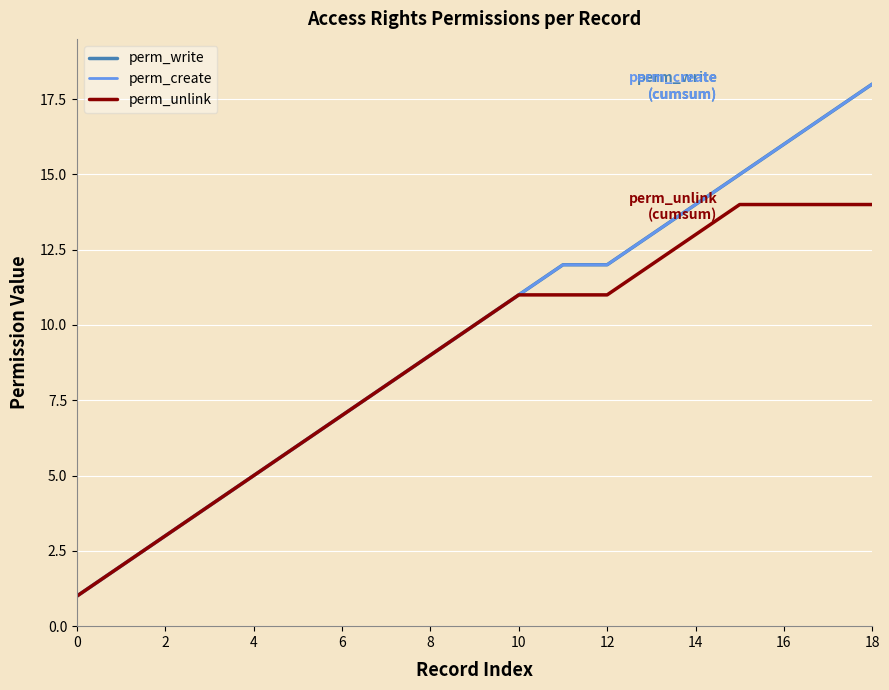

Does the chart display data point markers on the line(s)?

No